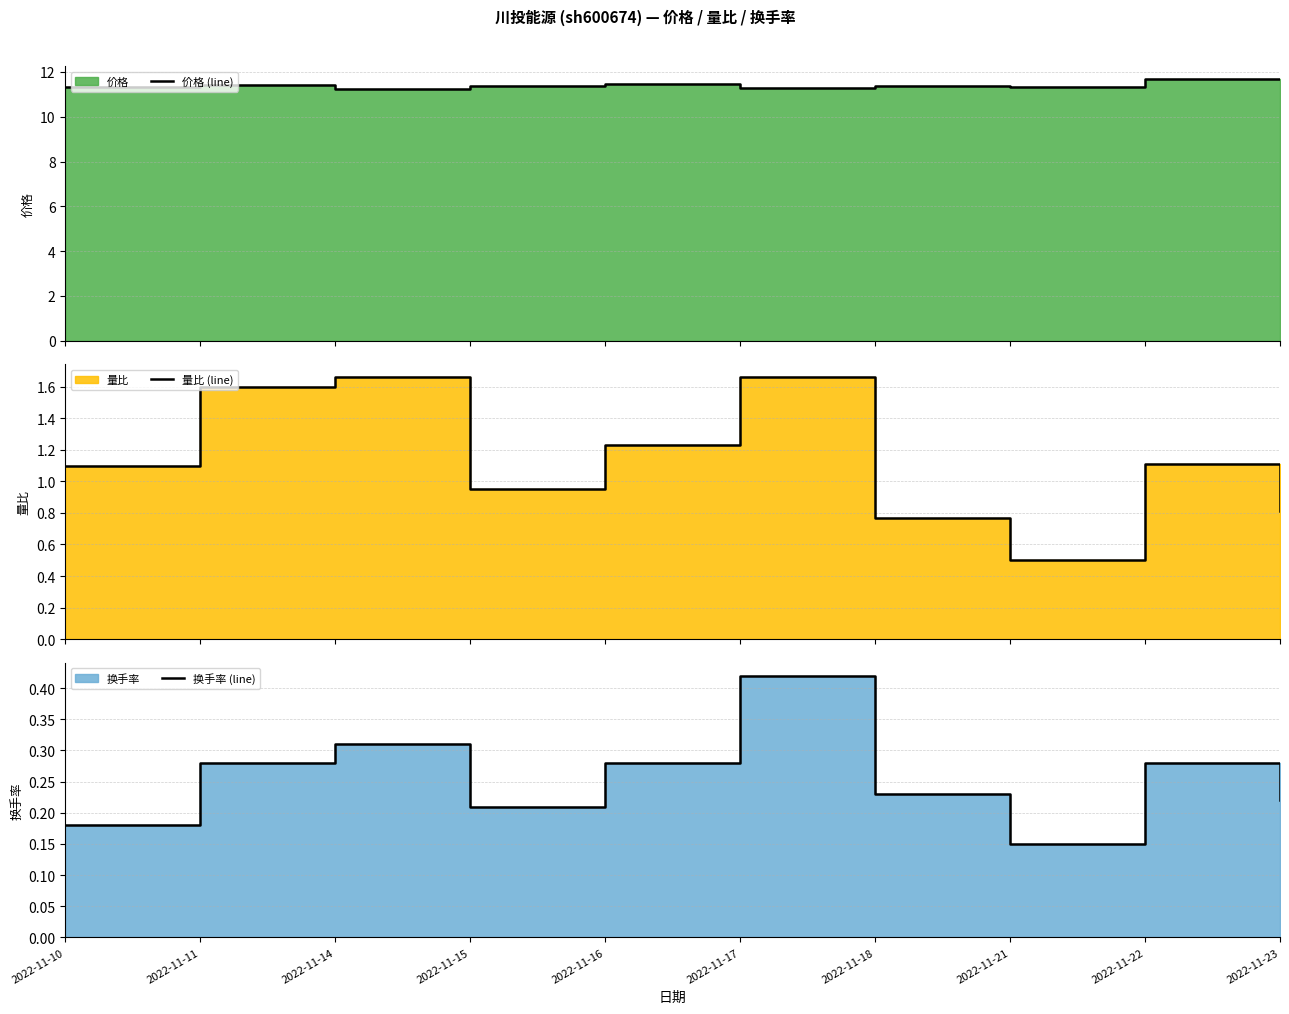

Which category has the lowest value in the 量比 (line) series?

2022-11-21